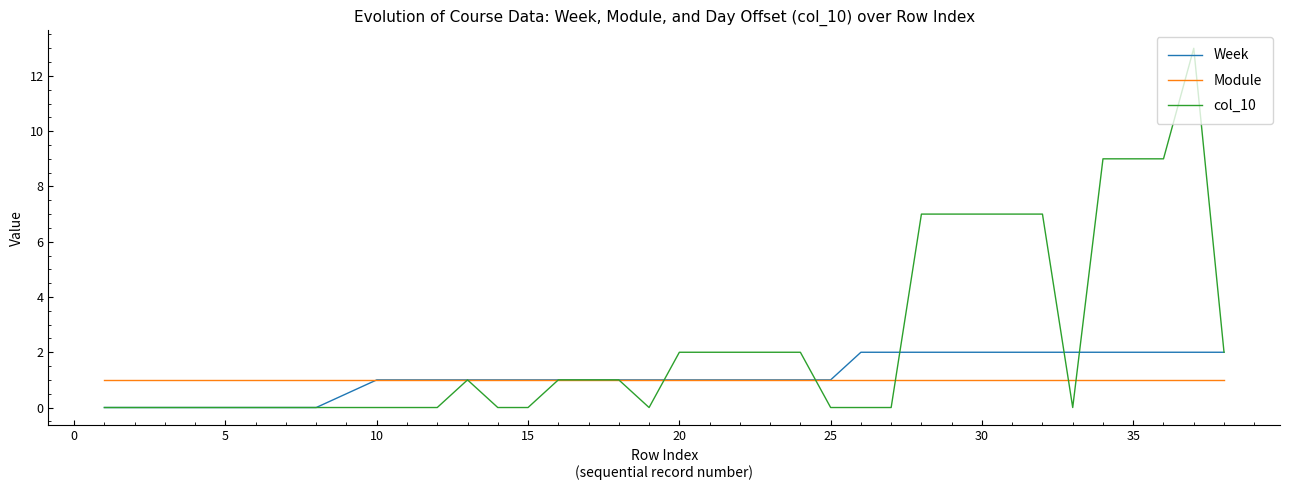

Which series has the widest spread of values?

col_10